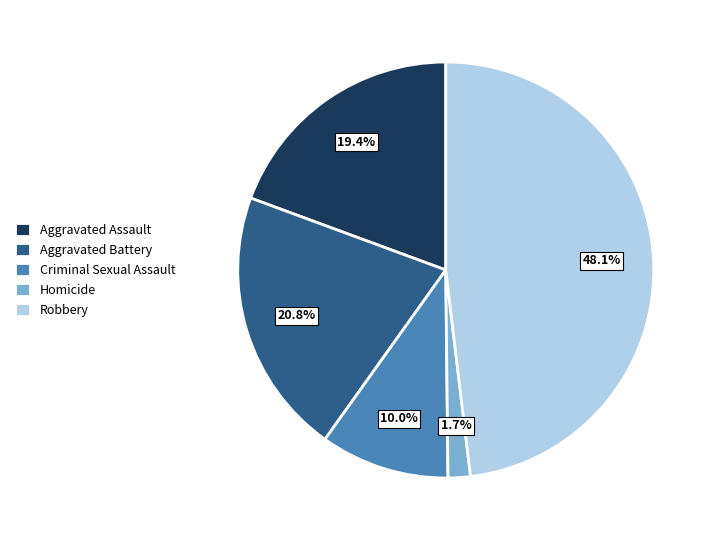

What is the smallest slice in the pie chart?

Homicide